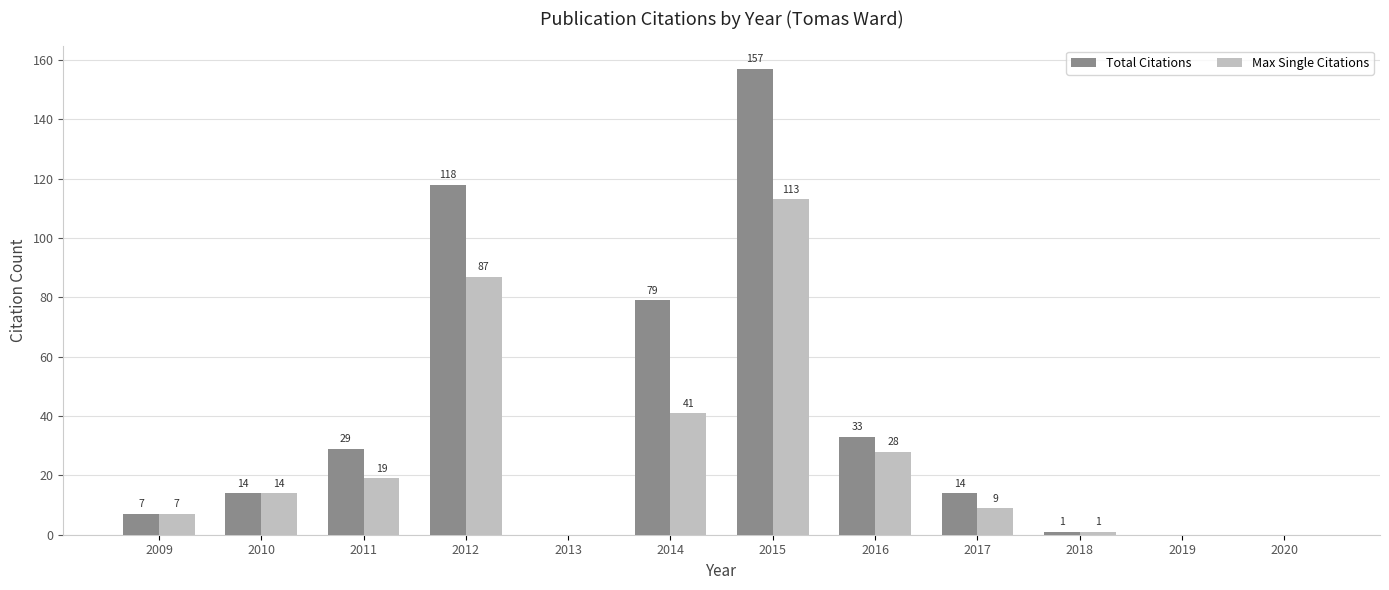

At which label is Max Single Citations closest to 56?

2014